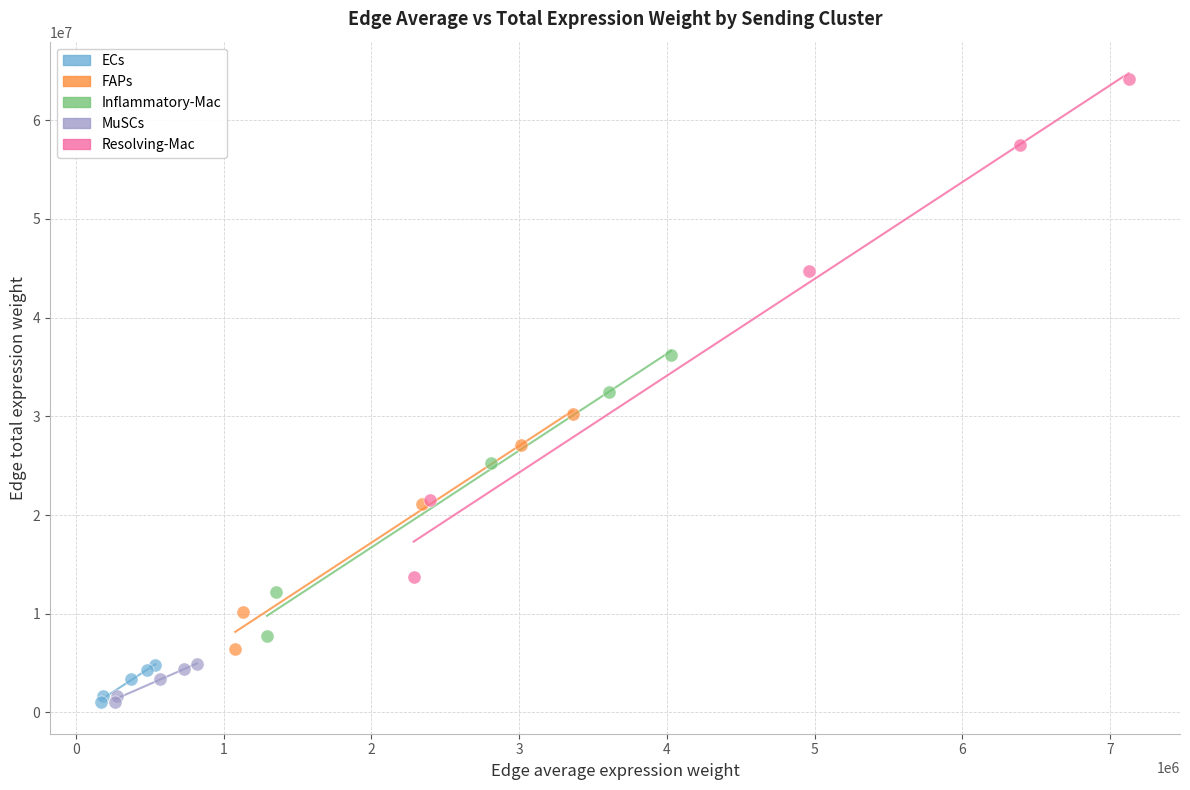

What are all the series names shown in the legend?

ECs, FAPs, Inflammatory-Mac, MuSCs, Resolving-Mac